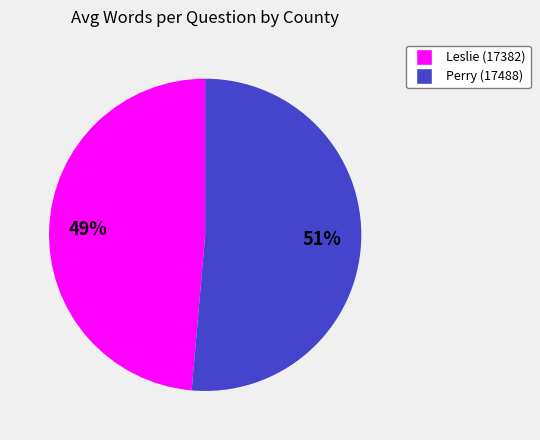

Which slice is the smallest?

Leslie (17382)